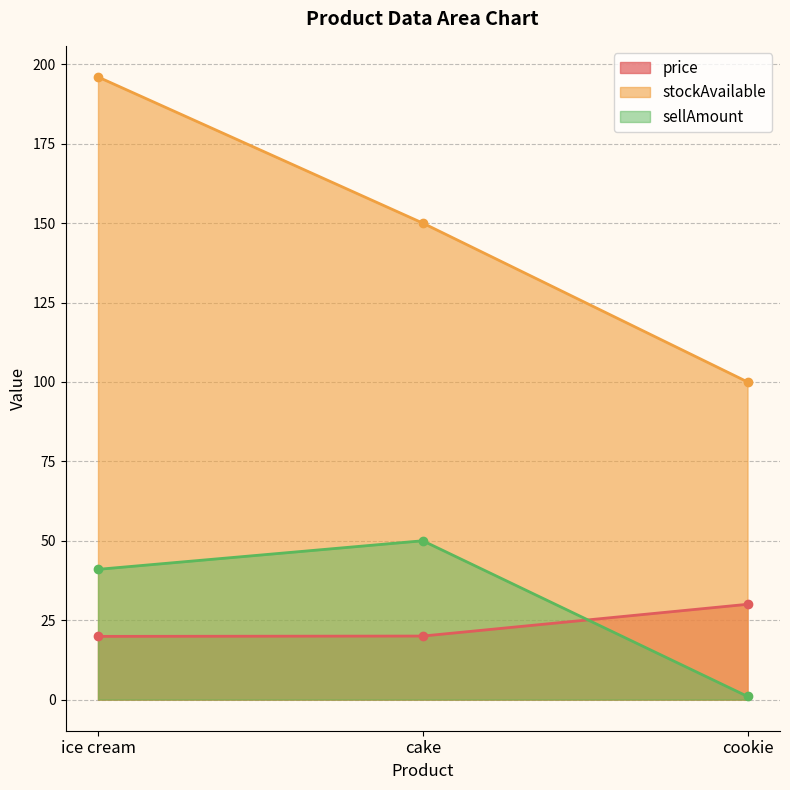

At which label does price reach its peak?

cookie